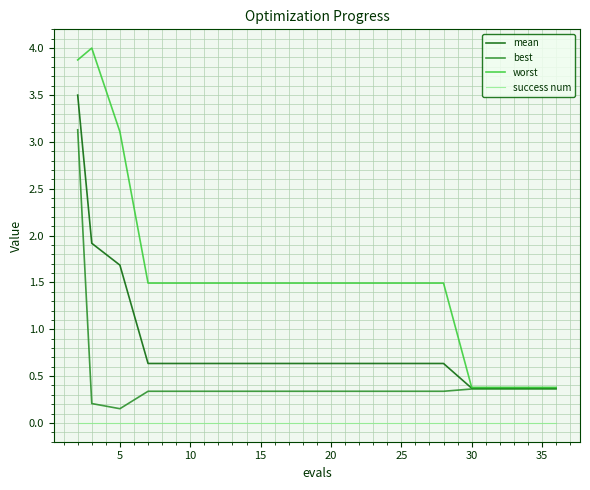

True or false: success num and best intersect in this chart.

False